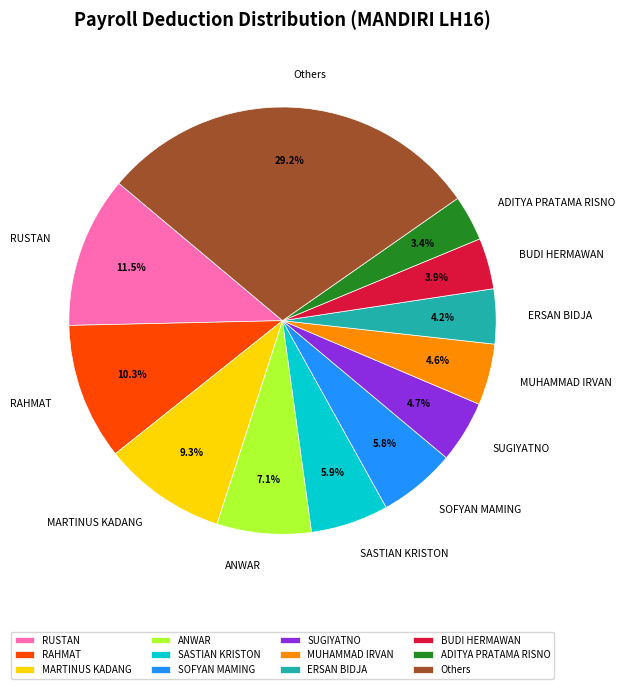

Does SOFYAN MAMING represent more than half of the total?

No